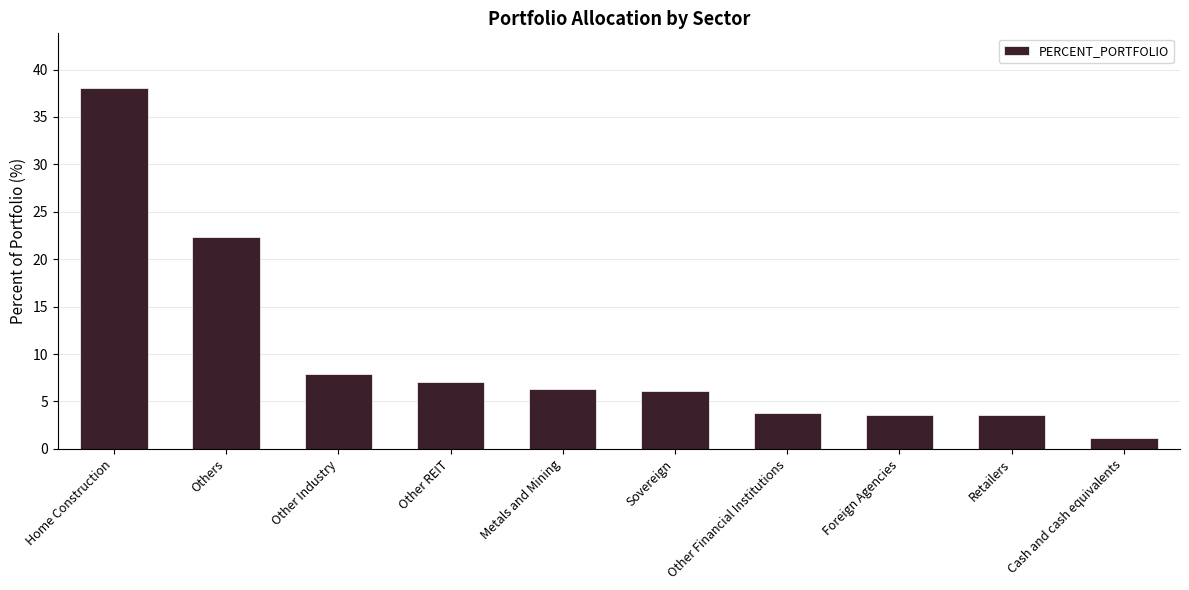

Which category has the lowest value across all series?

Cash and cash equivalents